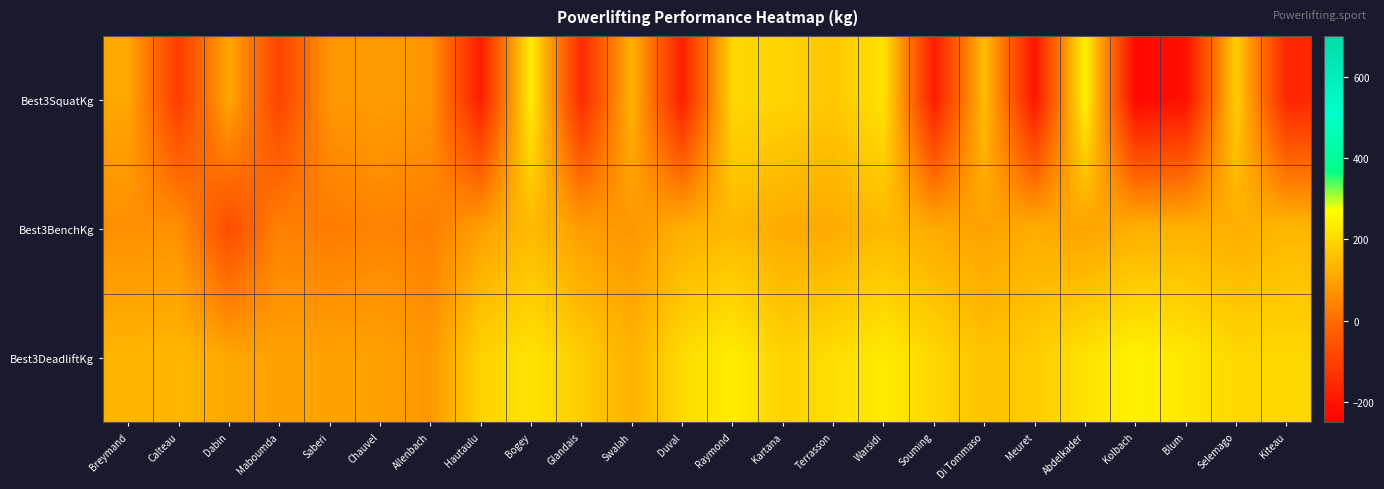

What is the maximum value shown in the chart?

250.0